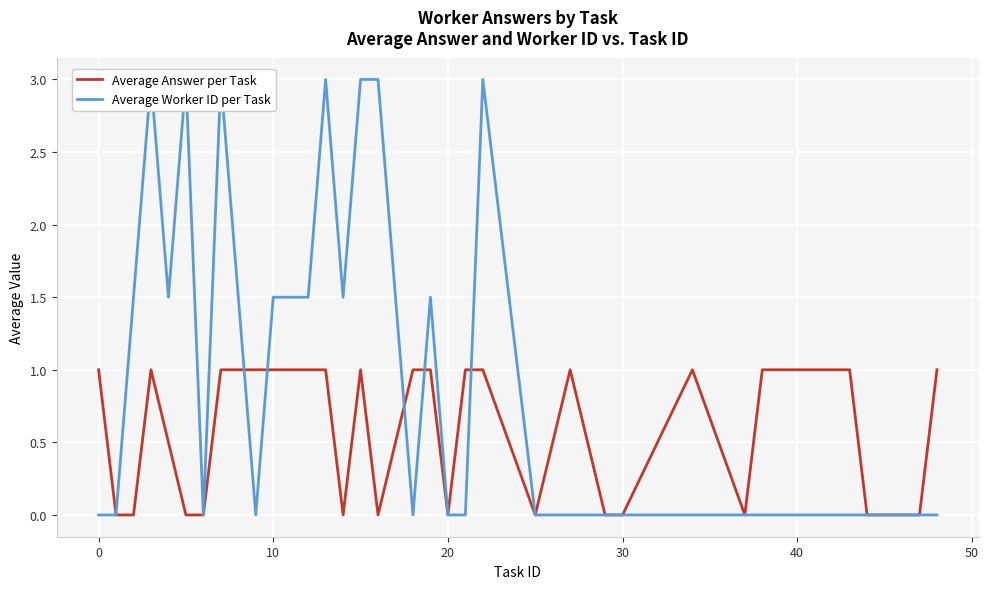

True or false: Average Answer per Task has a value of 1.0 at 0.

True